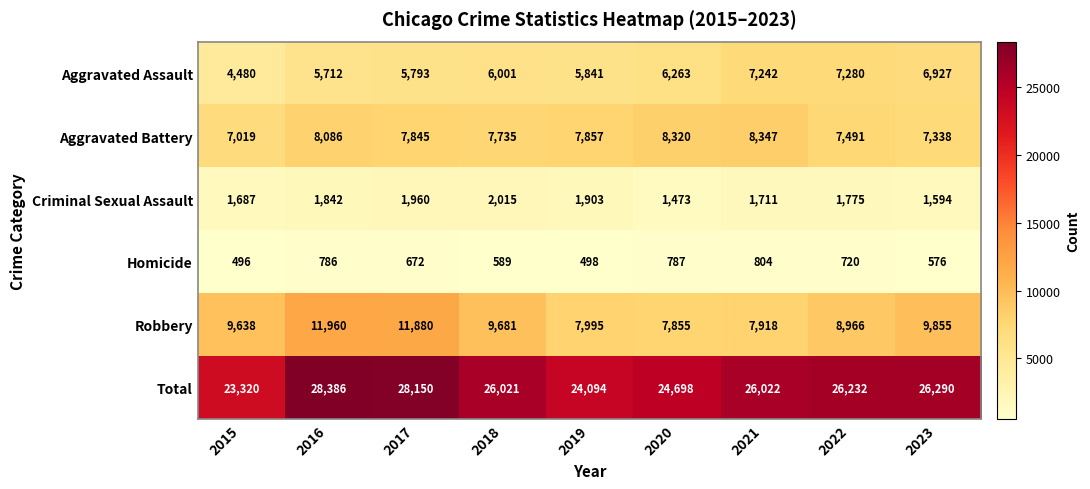

List the labels in order of Homicide value, largest first.

2021, 2020, 2016, 2022, 2017, 2018, 2023, 2019, 2015